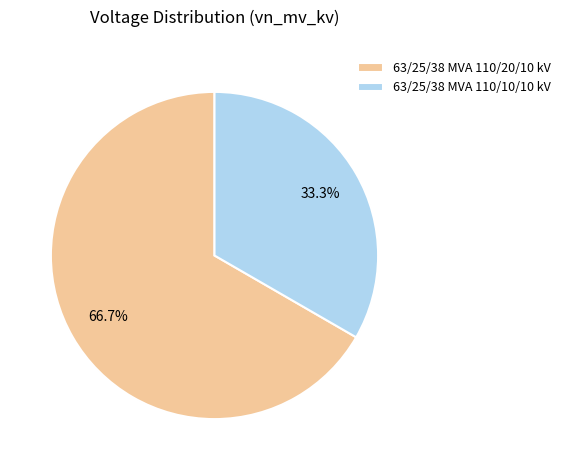

To the nearest percent, what portion does 63/25/38 MVA 110/20/10 kV represent?

67%